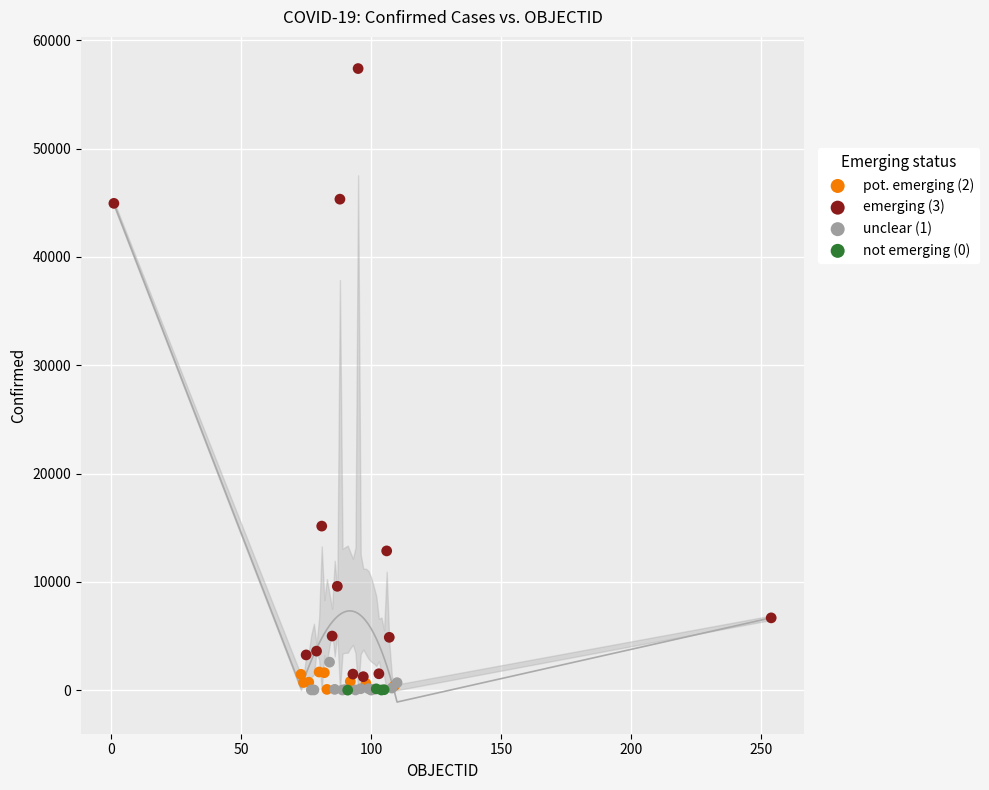

Which series has the largest Y range (max minus min)?

emerging (3)